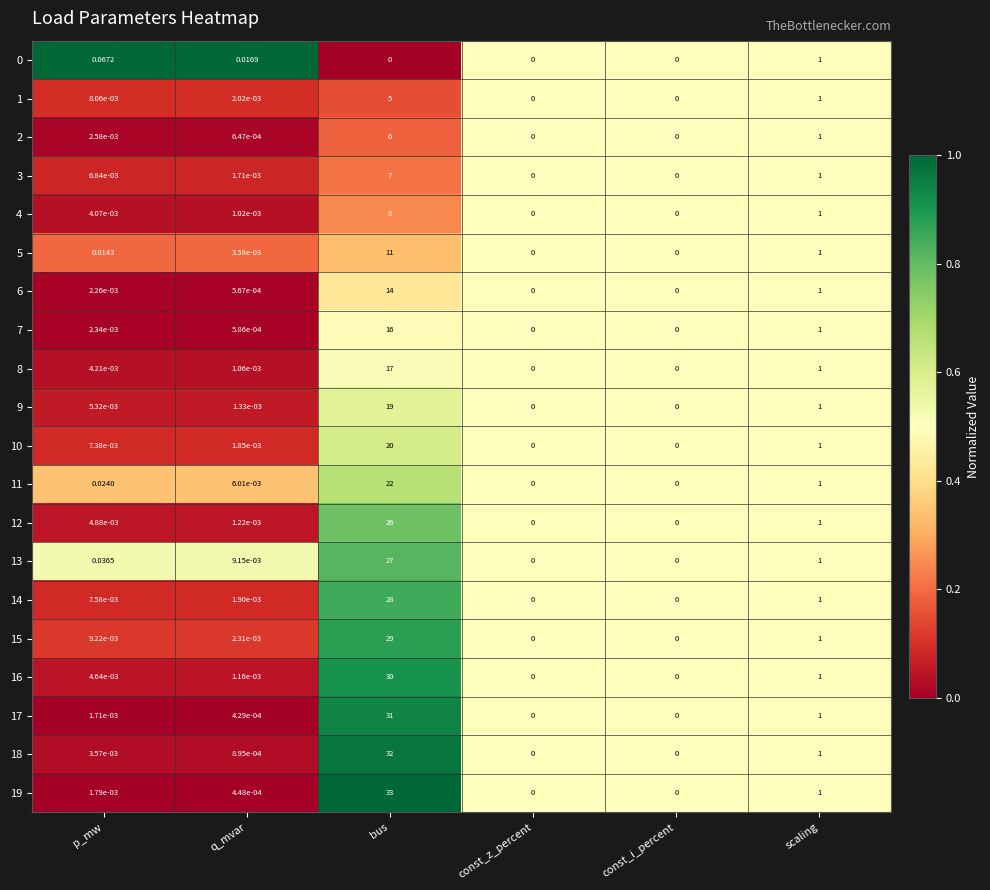

Which series has the largest range (max minus min)?

19